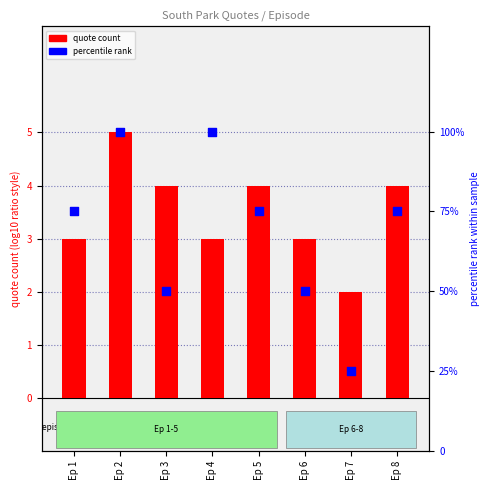

Between Ep 1 and Ep 4, which is larger?

Ep 4